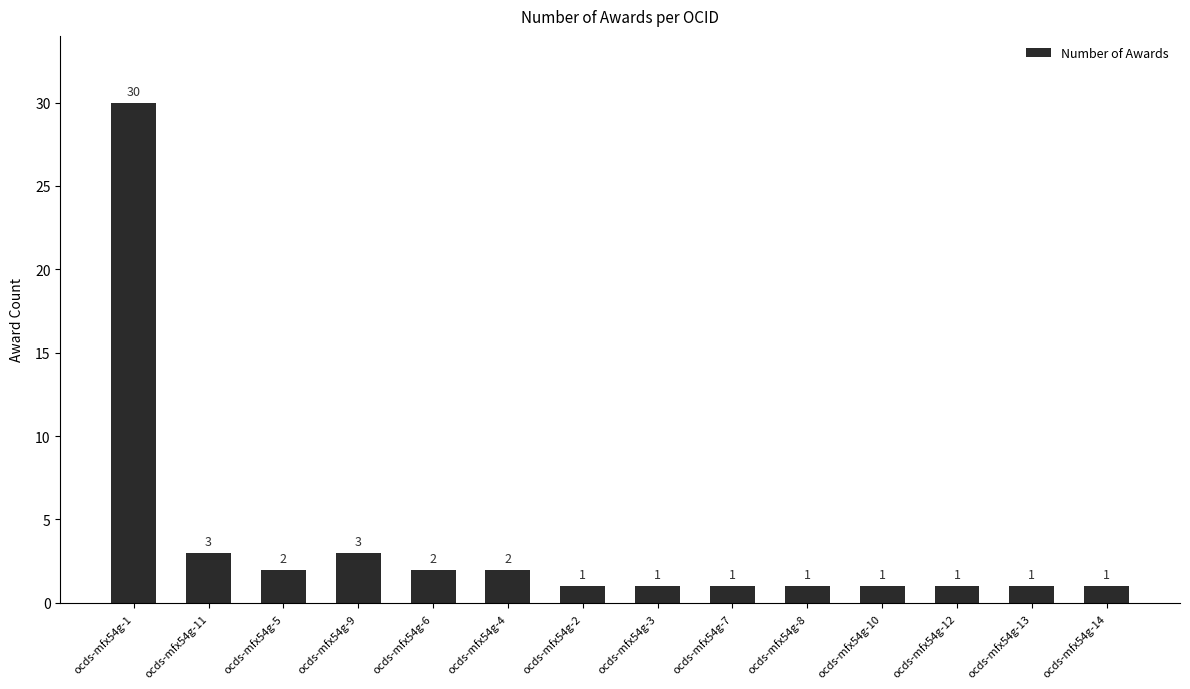

What is the difference between the maximum and second lowest values?

29